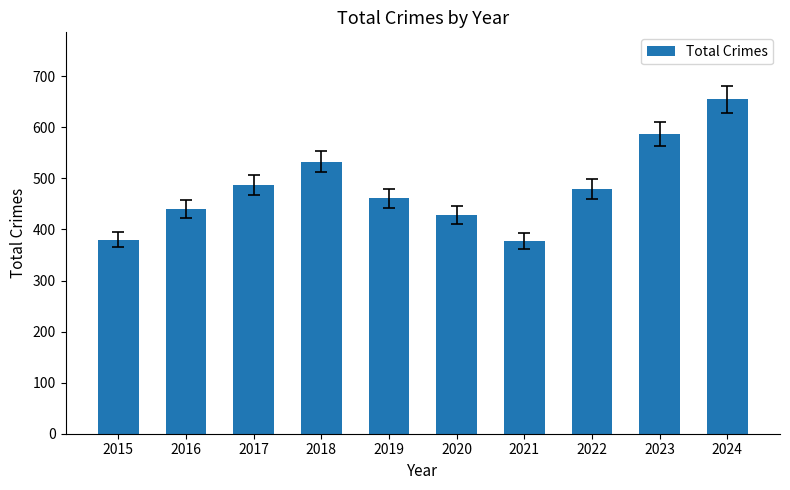

What is the value of the 5th bar from the left?

461